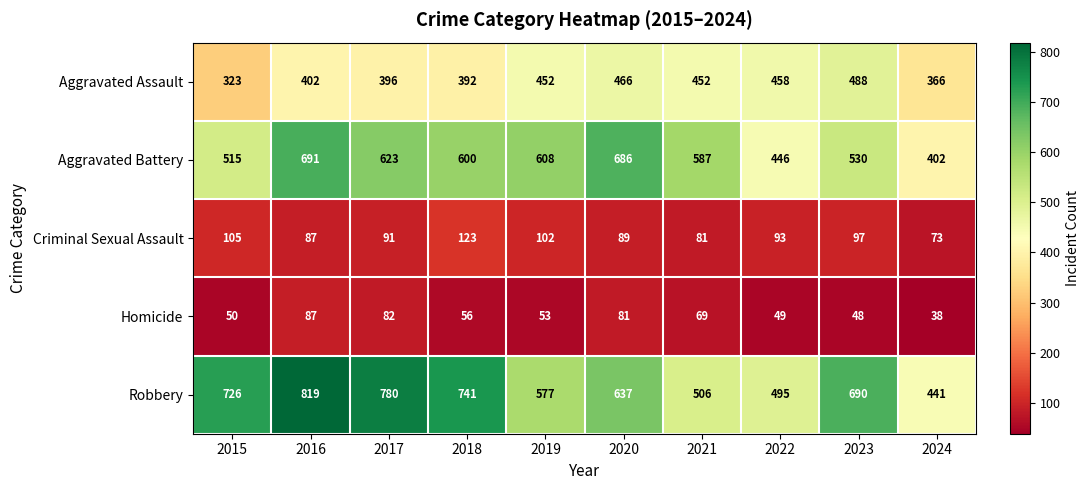

What is the spread (max minus min) of values at 2020?

605